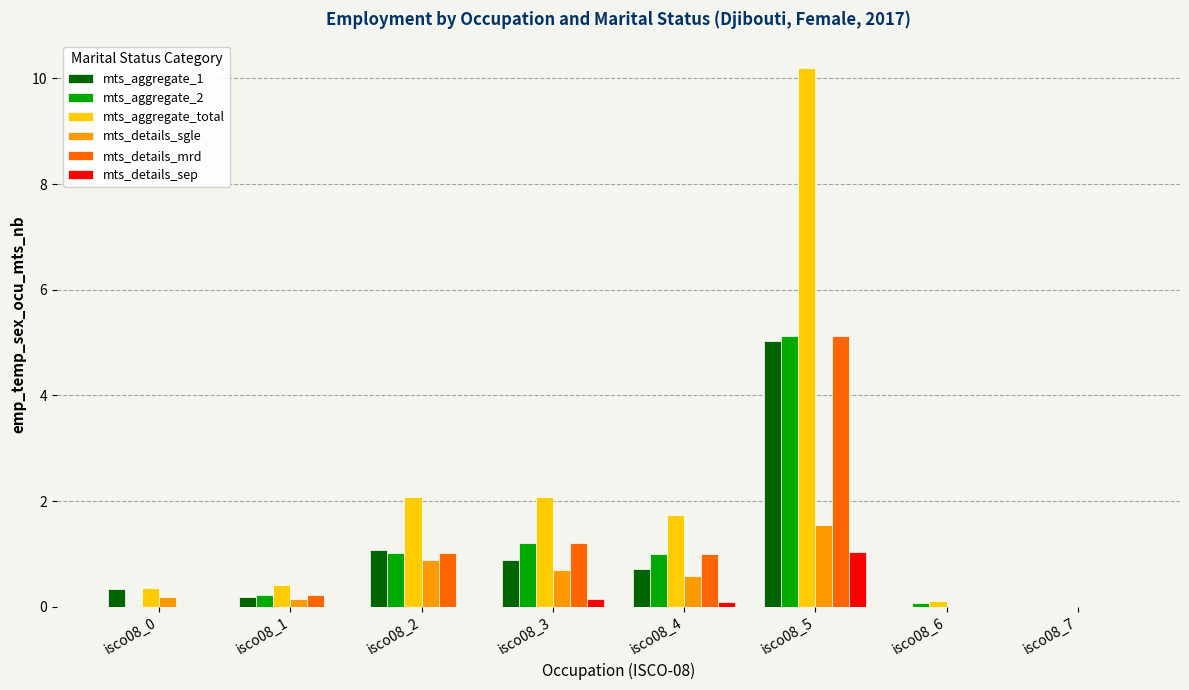

What is the sum of all mts_details_sep values?

1.3